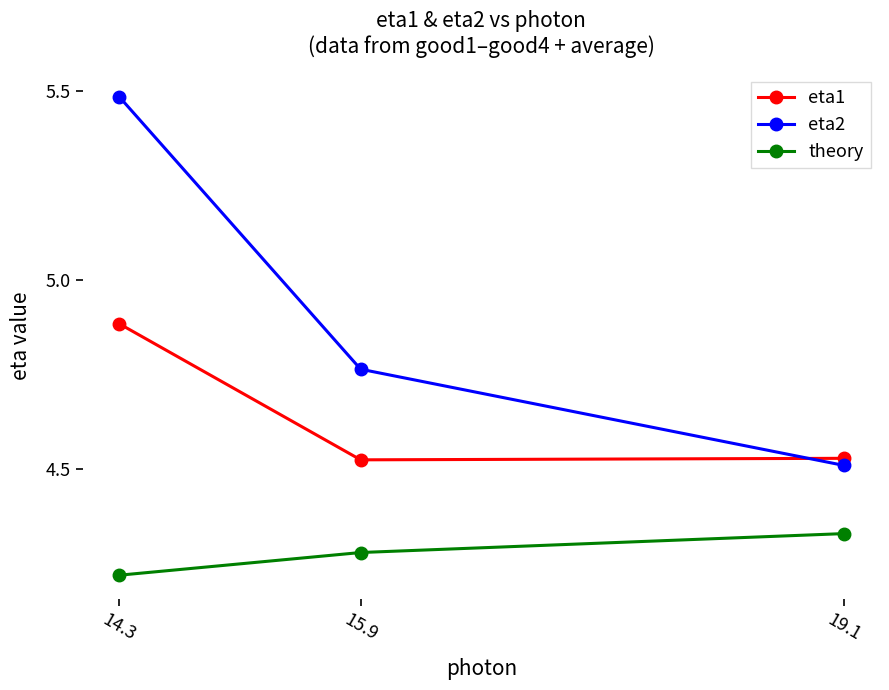

The eta1 series shows 2.8 at 14.3. True or false?

False